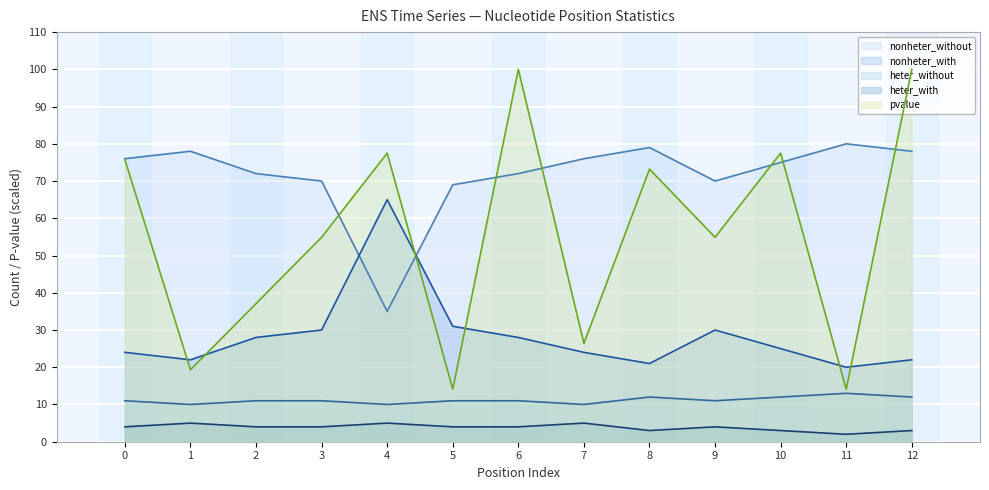

What is the highest value of the nonheter_without (line) series?

80.0